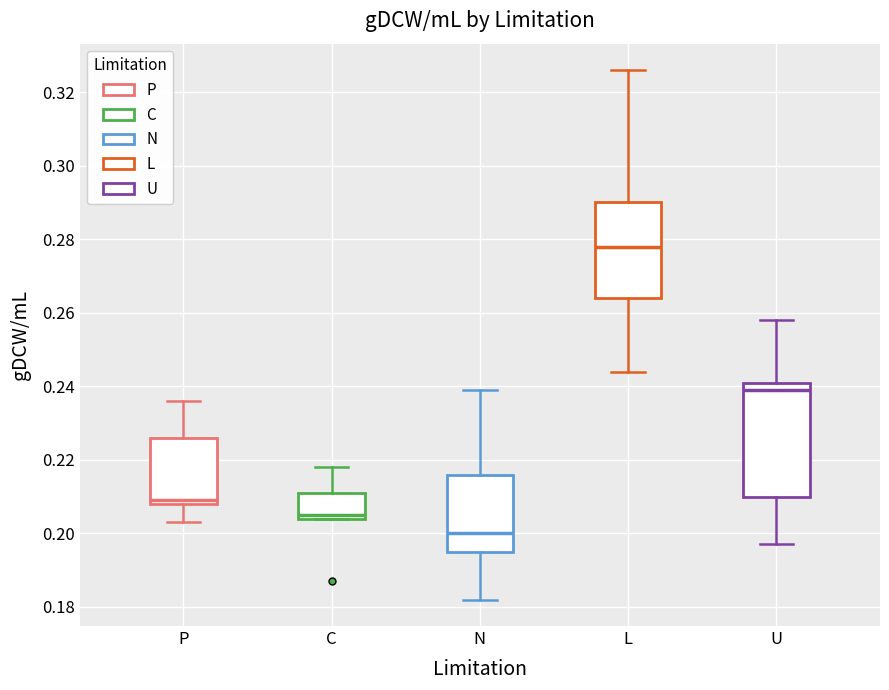

Reading left to right, read every box against the y-axis: the position of its median line, the range the box covers, and the ends of its whiskers. The values are not printed on the chart, so give them approximately, as read against the axis.

P: median 0.210, box 0.208 to 0.226, whiskers 0.204 to 0.236
C: median 0.206, box 0.204 to 0.212, whiskers 0.204 to 0.218
N: median 0.200, box 0.196 to 0.216, whiskers 0.182 to 0.240
L: median 0.278, box 0.264 to 0.290, whiskers 0.244 to 0.326
U: median 0.240, box 0.210 to 0.242, whiskers 0.198 to 0.258